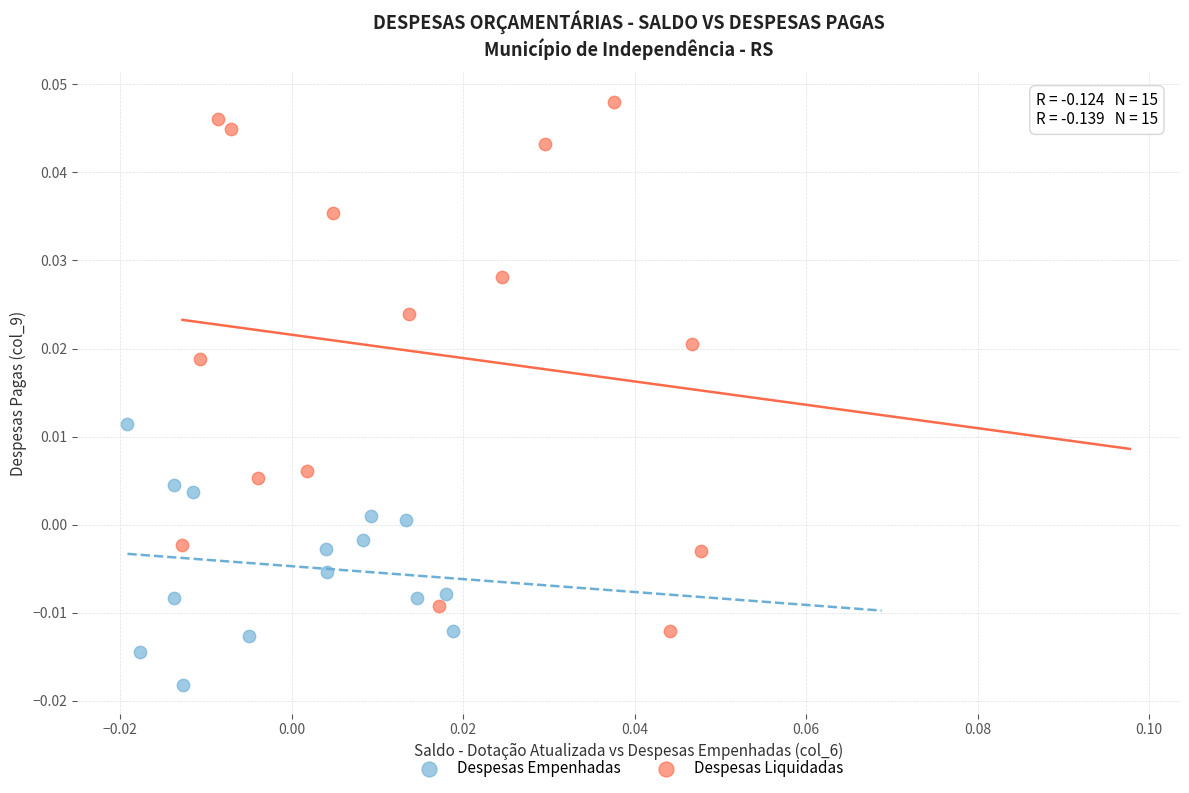

Which series reaches the maximum Y coordinate?

Despesas Liquidadas